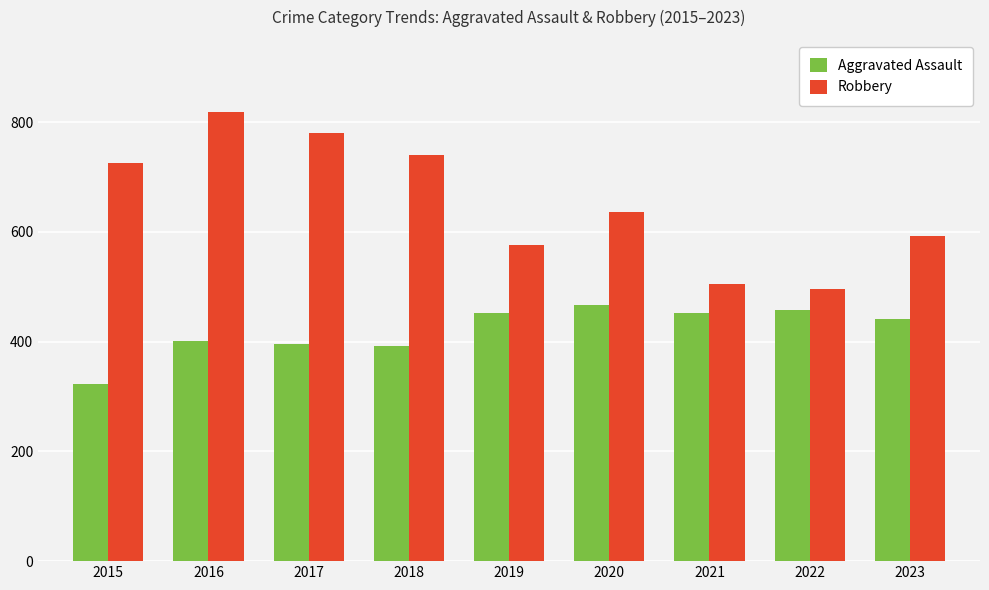

What is the difference between the highest and lowest values at 2022?

38